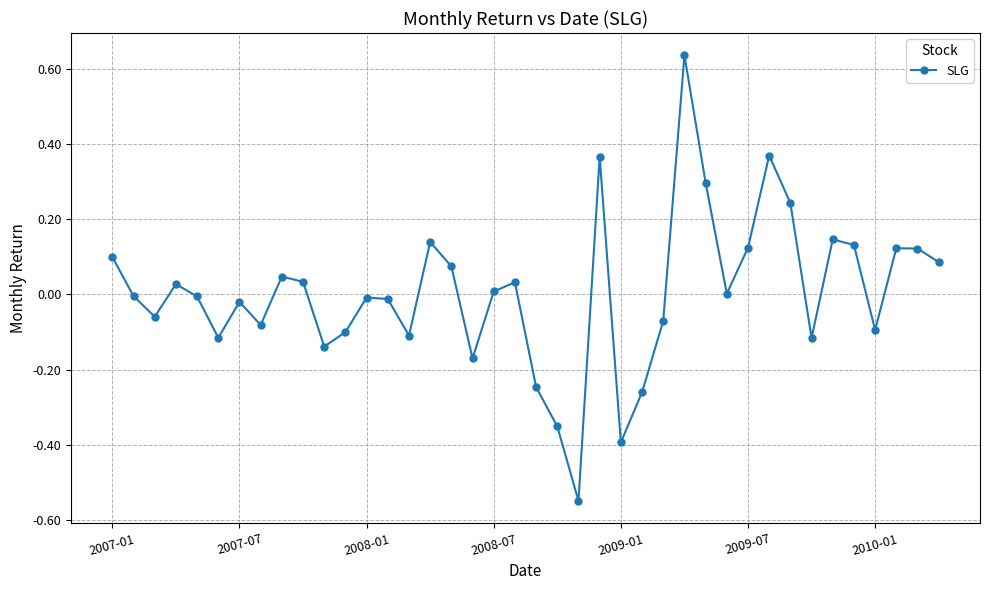

True or false: there are more than 1 points higher than both neighbors.

True